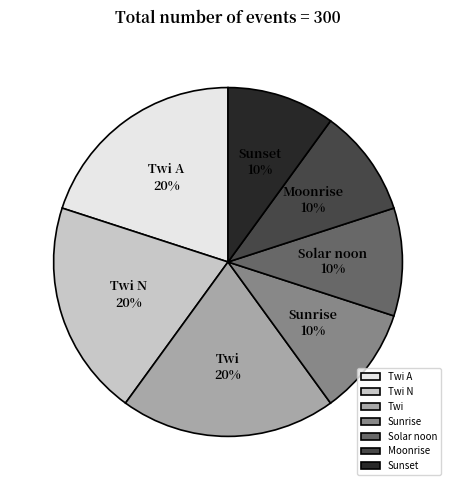

Does Twi represent more than half of the total?

No